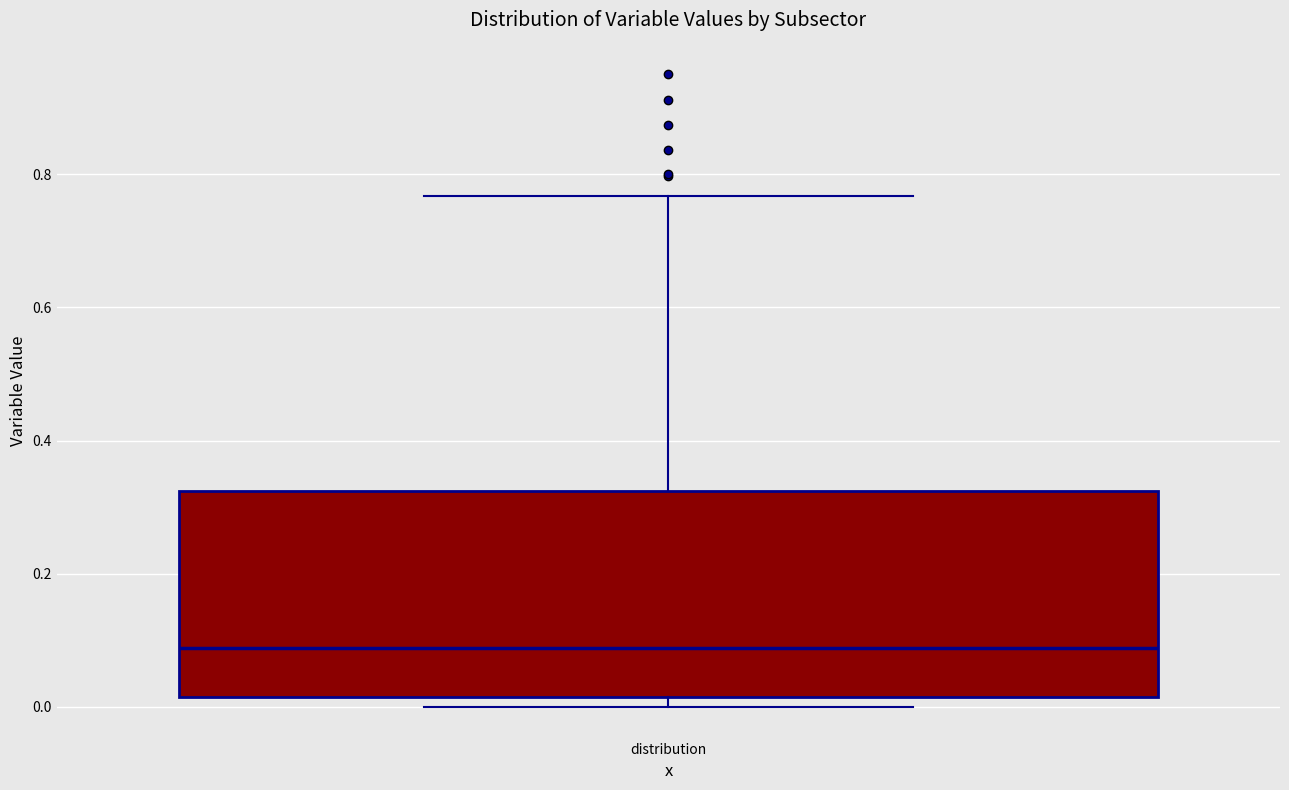

Where does the median line of the box for distribution sit on the y-axis? The values are not printed on the chart, so give them approximately, as read against the axis.

0.08